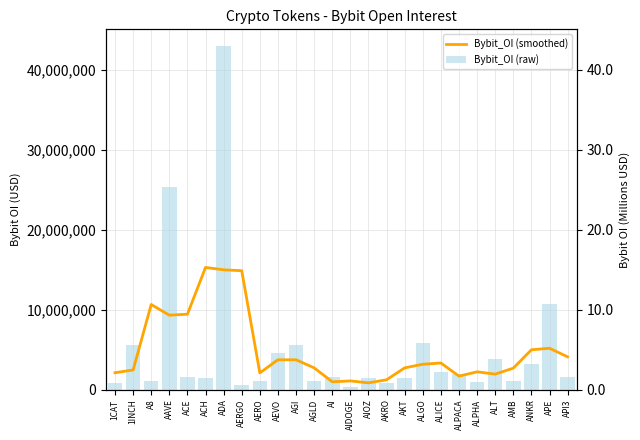

How many values in the Bybit_OI (raw) series exceed 1560391?

12